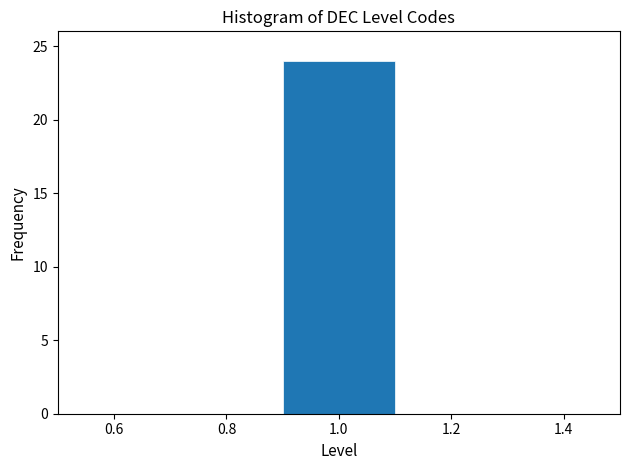

Reading left to right, list every bar in this chart as the range it spans on the x-axis followed by its height. The values are not printed on the chart, so give them approximately, as read against the axis.

0.5 to 0.7: 0
0.7 to 0.9: 0
0.9 to 1.1: 24
1.1 to 1.3: 0
1.3 to 1.5: 0